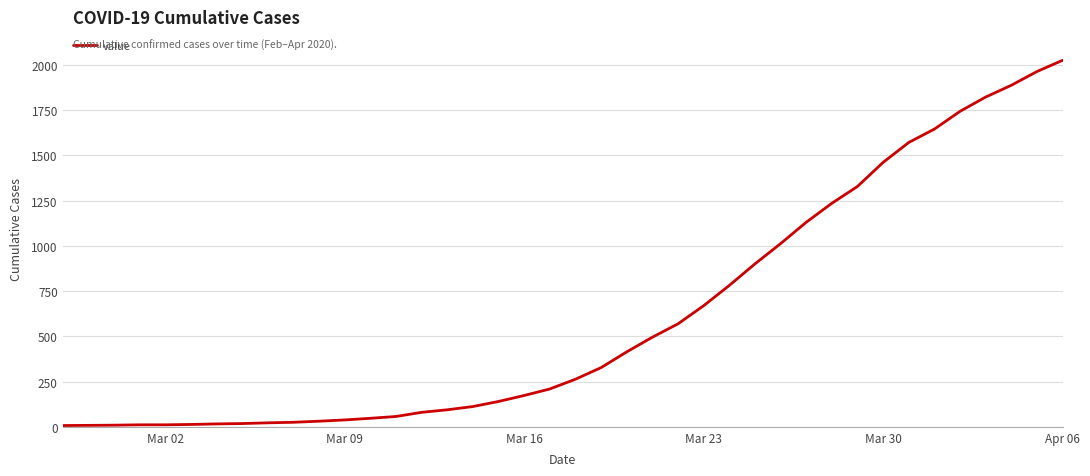

What is the difference between the maximum and minimum values?

2018